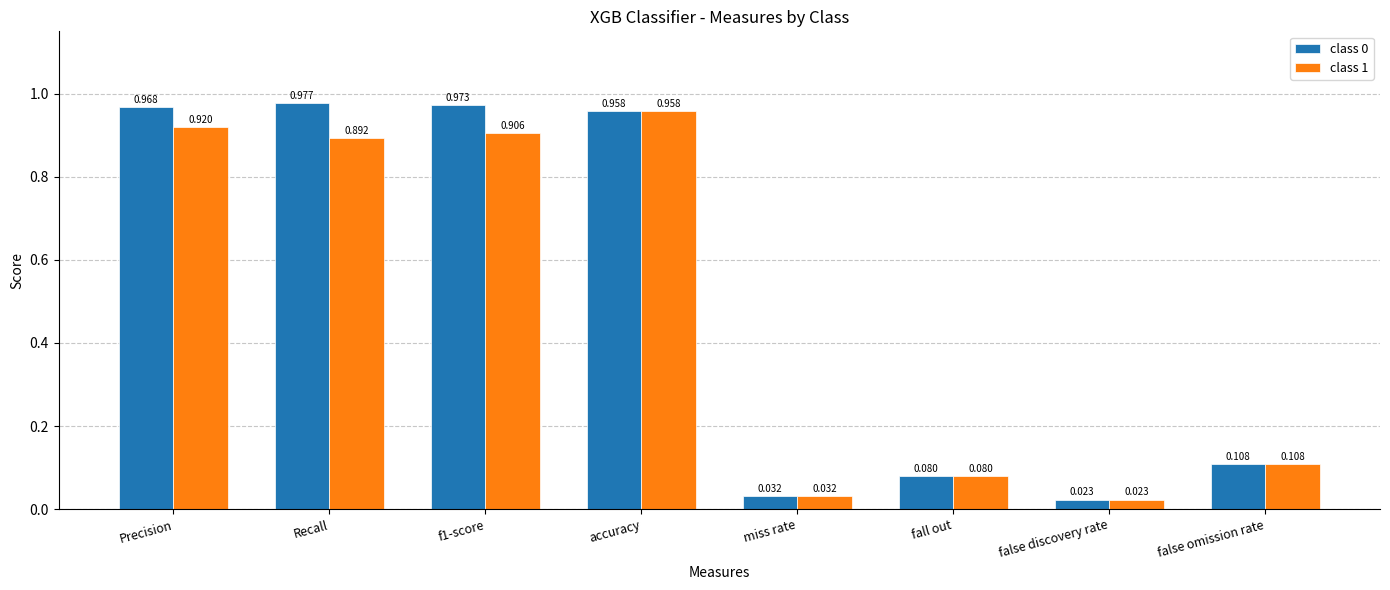

Which category has the lowest value in the class 0 series?

false discovery rate